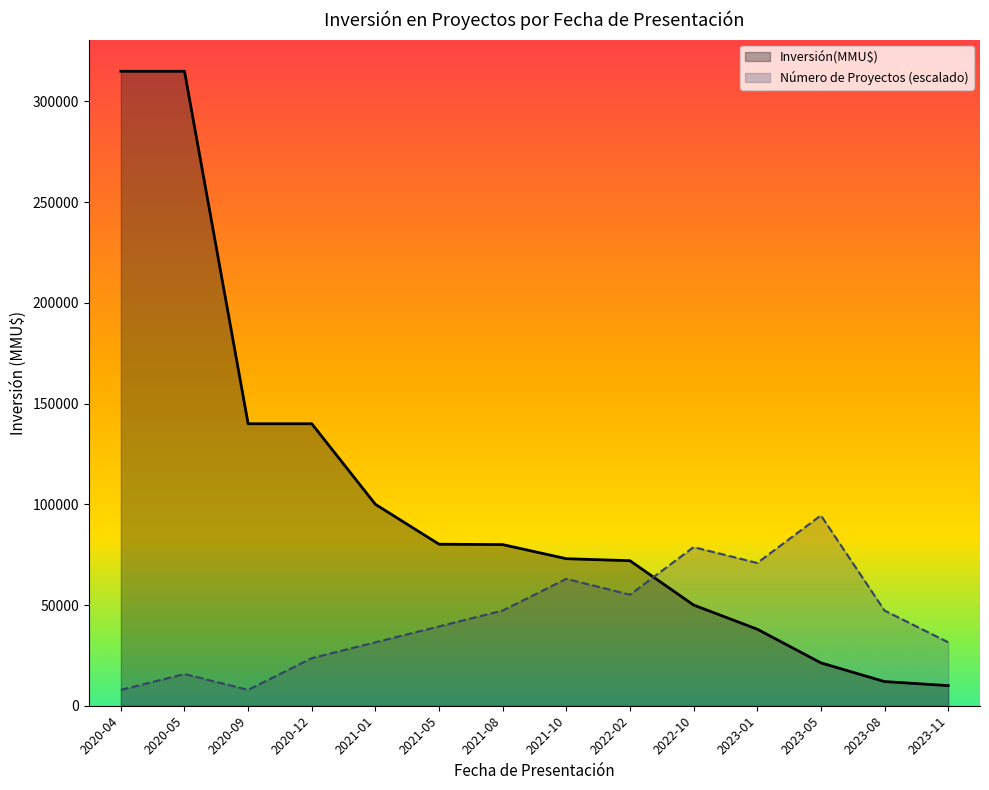

The value of Inversión(MMU$) at 2021-01 is 100000. True or false?

True